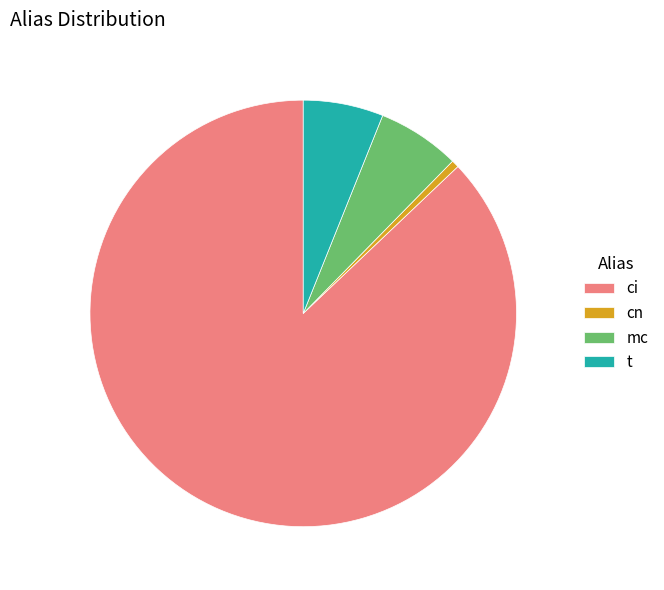

What is the ratio of the value at t to the value at mc?

1.0